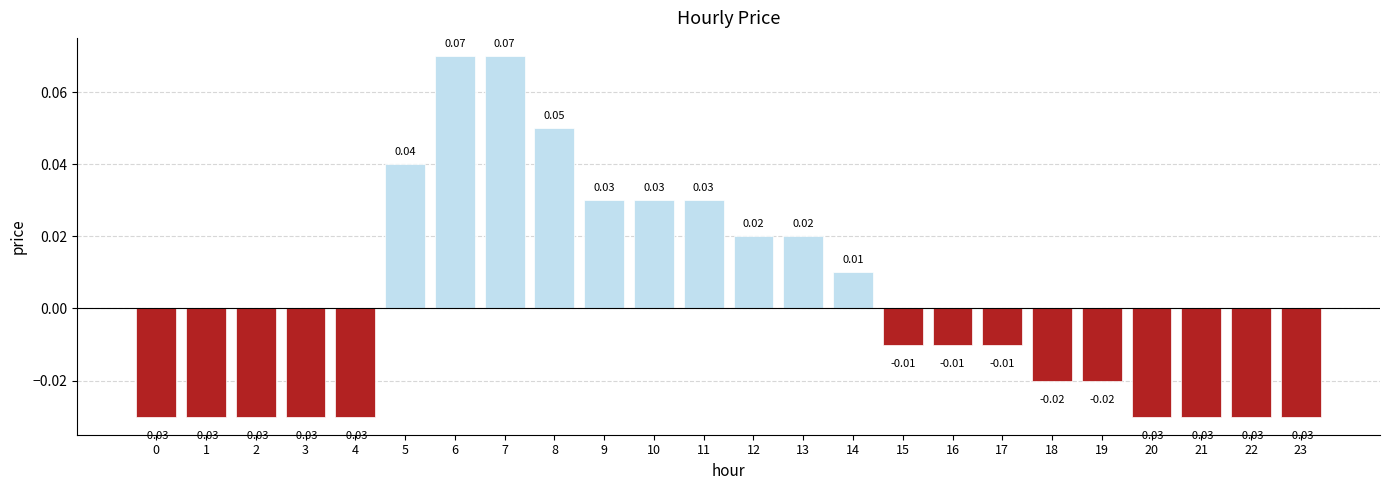

What is the change in value from 4 to 11?

+0.1